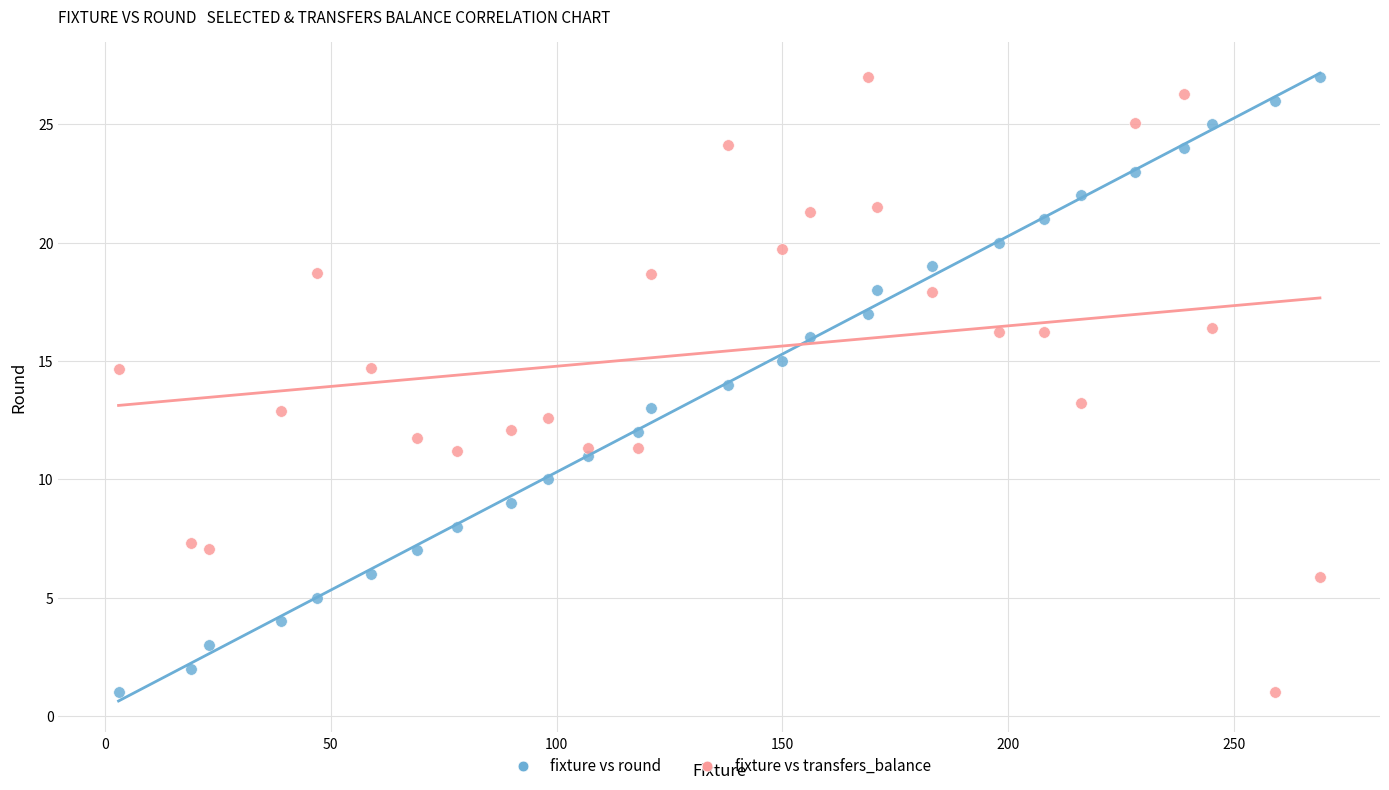

Across all data points, what is the range of X values (max minus min)?

266.0